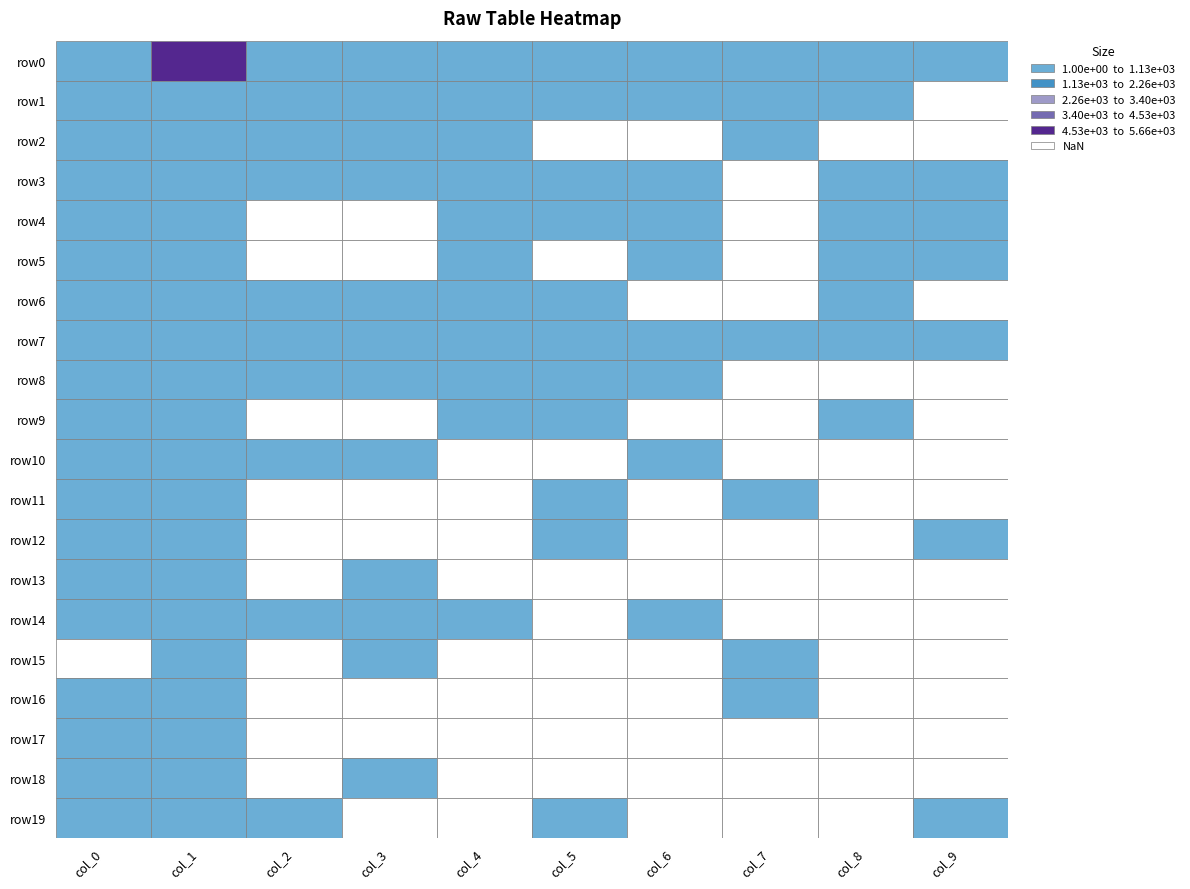

What is the sum of all row13 values?

6